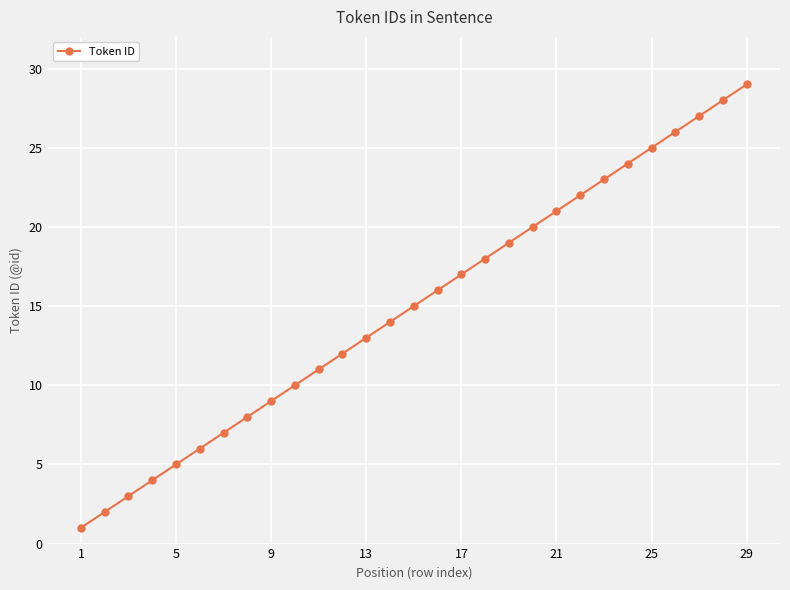

Does the chart have visible grid lines?

Yes